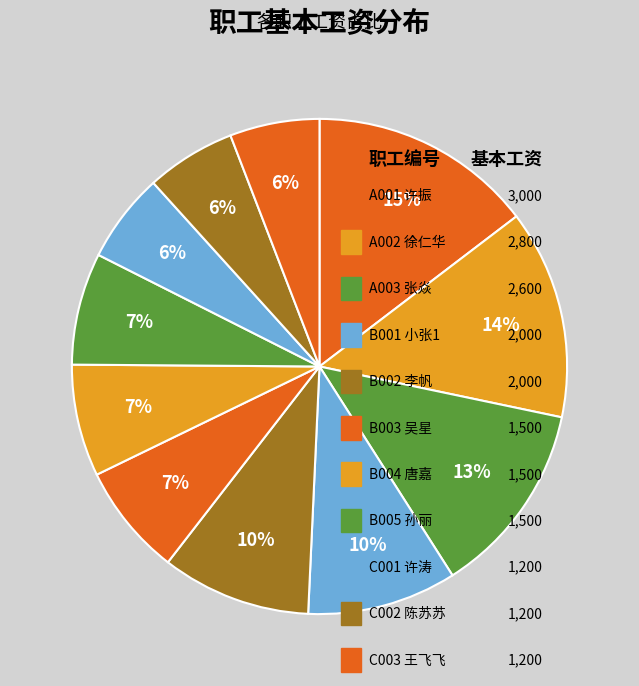

How many slices are in this pie chart?

11